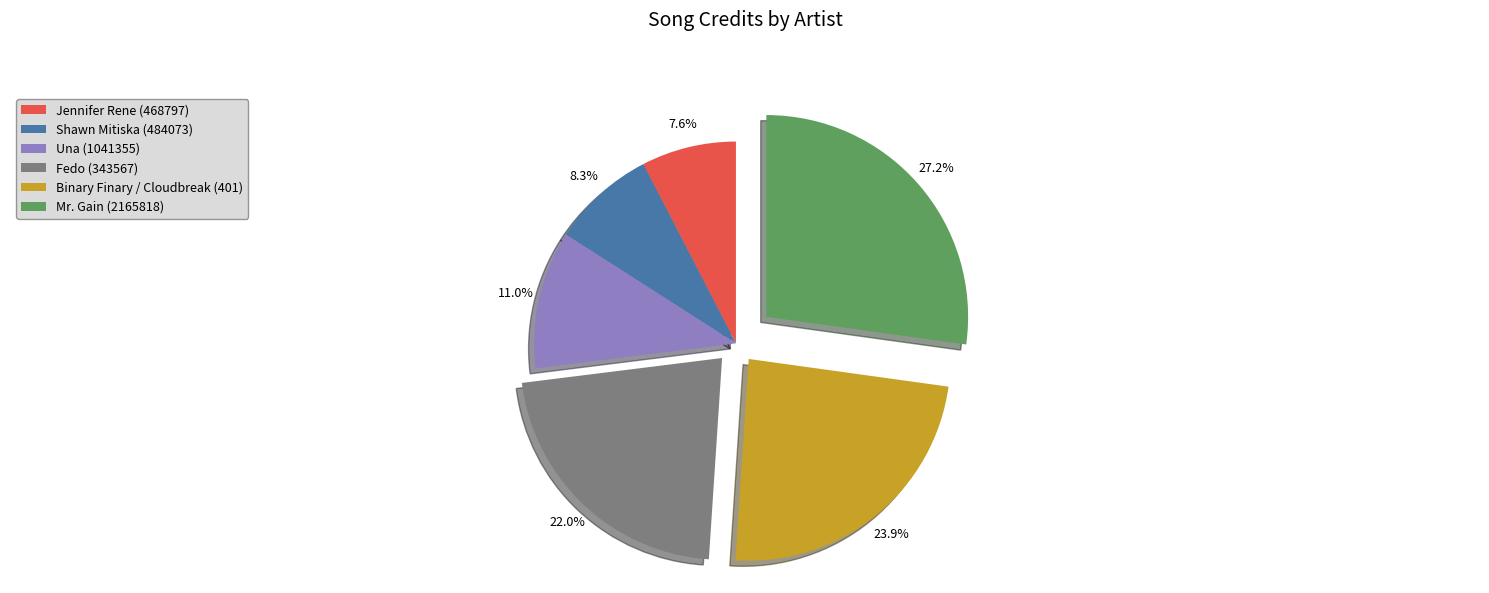

What percentage is NOT represented by Jennifer Rene (468797)?

92.4%